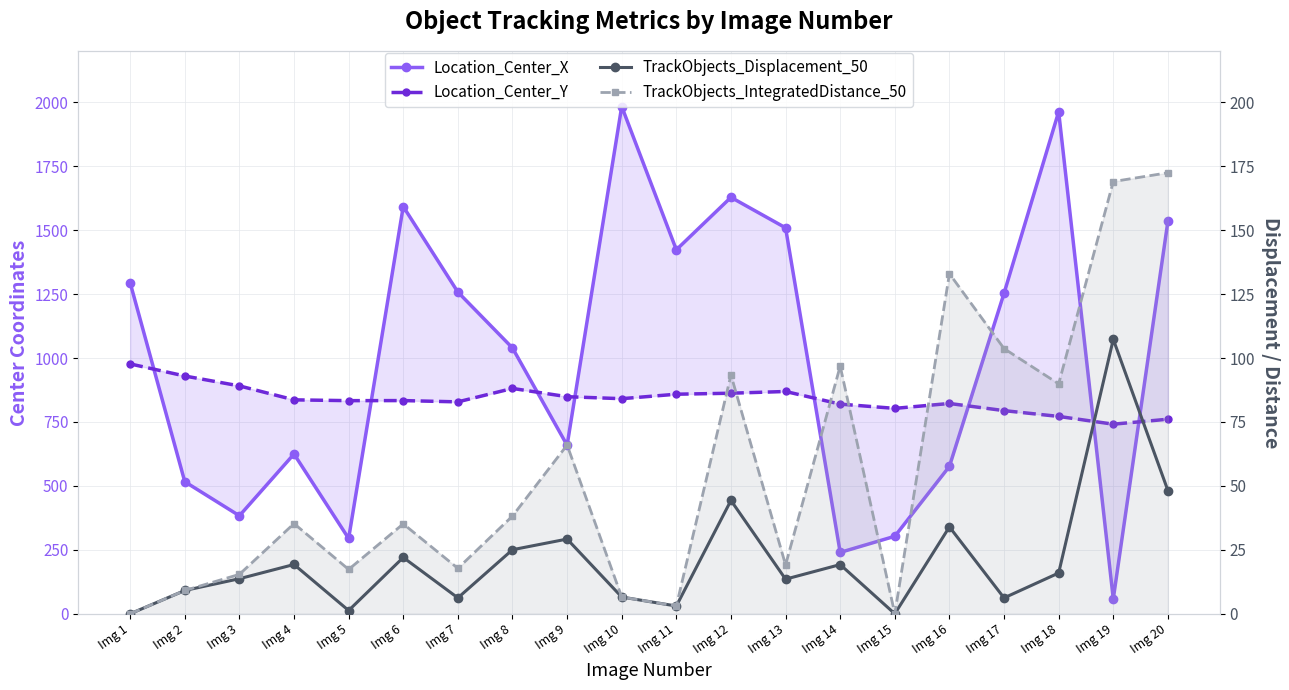

Between Img 2 and Img 10, which series saw the biggest shift?

Location_Center_X